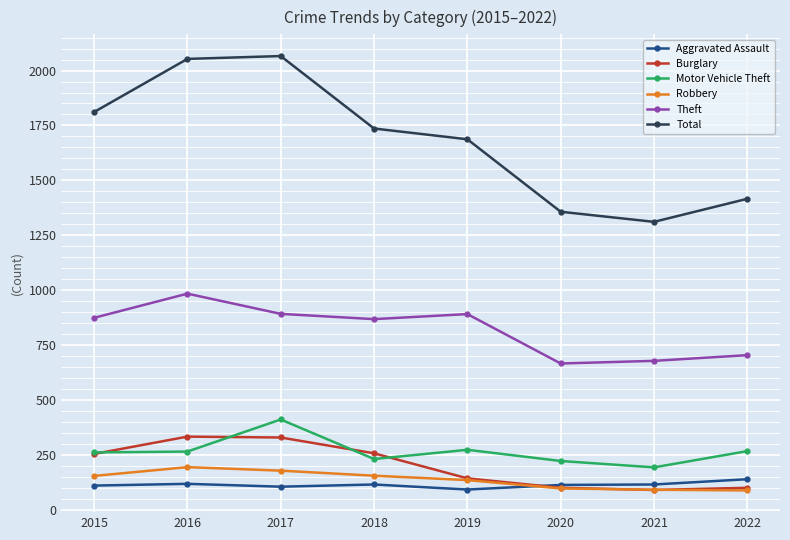

Is it true that Robbery equals 218 at 2019?

False